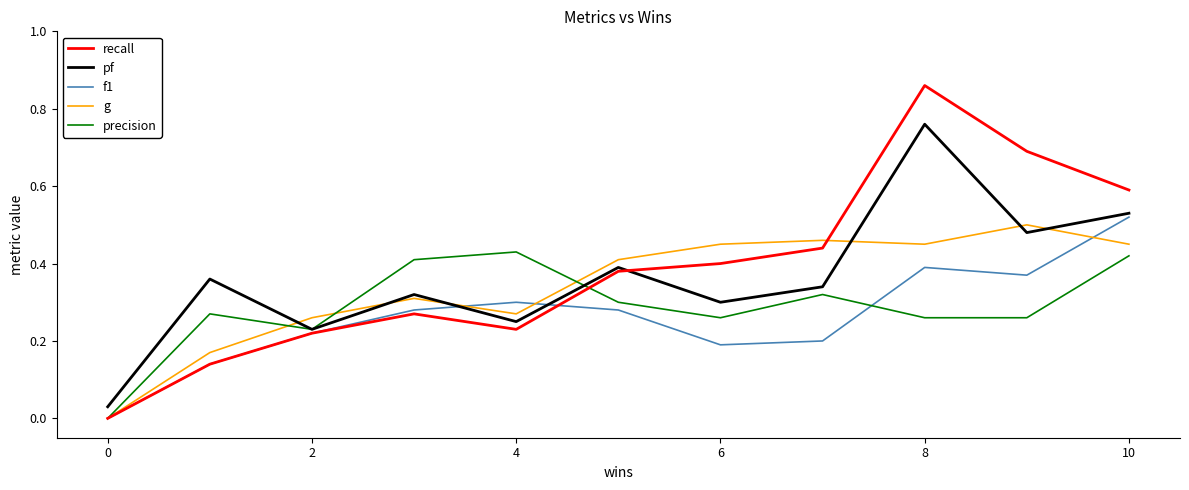

Which series has the widest spread of values?

recall